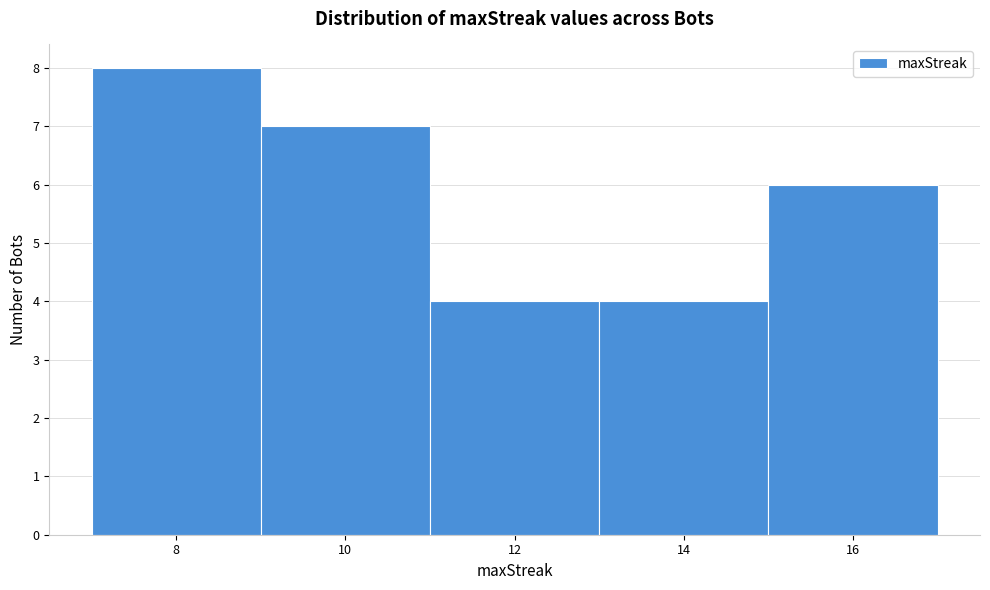

Reading left to right, transcribe this chart: for each bar, give the range it covers on the x-axis and its height. The values are not printed on the chart, so give them approximately, as read against the axis.

7 to 9: 8
9 to 11: 7
11 to 13: 4
13 to 15: 4
15 to 17: 6